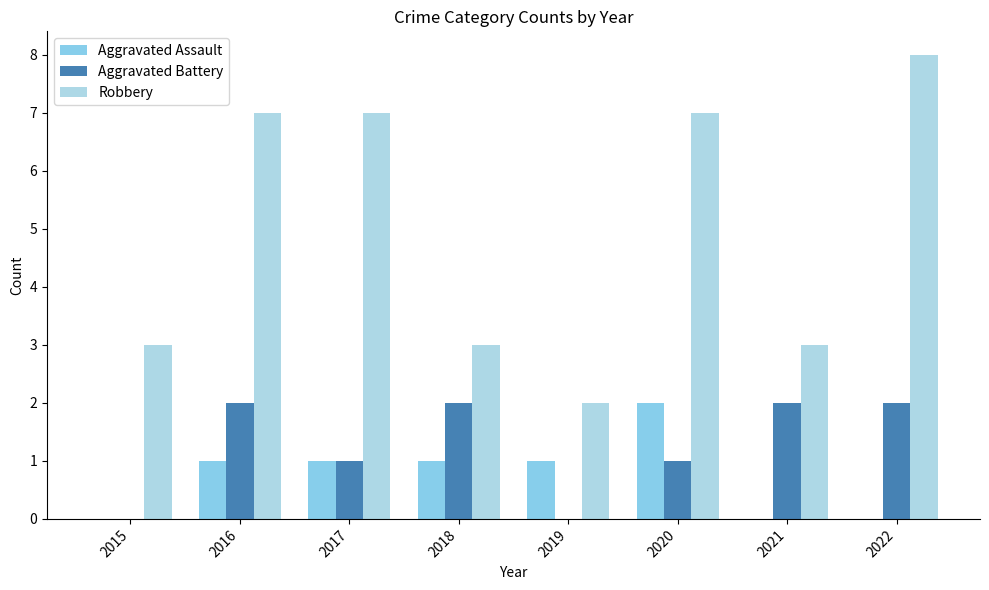

Between 2015 and 2018, which series saw the biggest shift?

Aggravated Battery